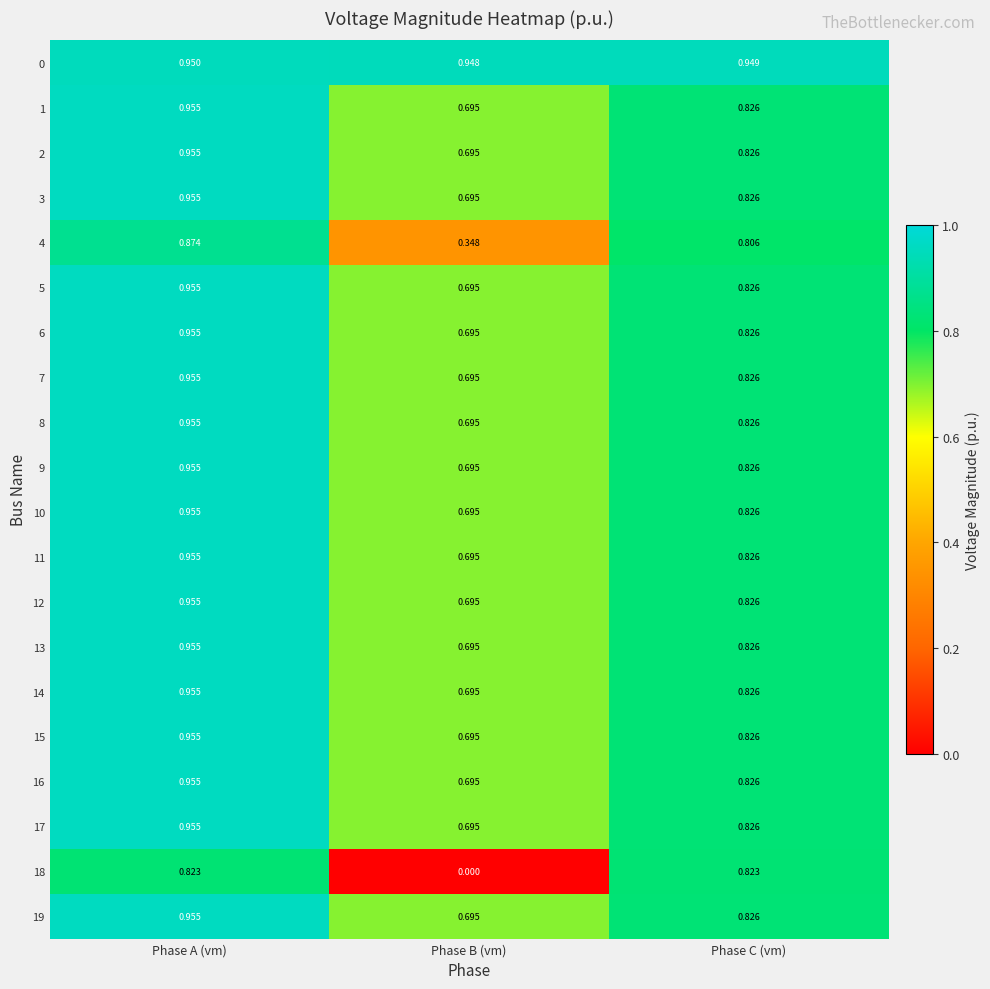

At which category is the sum across all series the highest?

Phase A (vm)